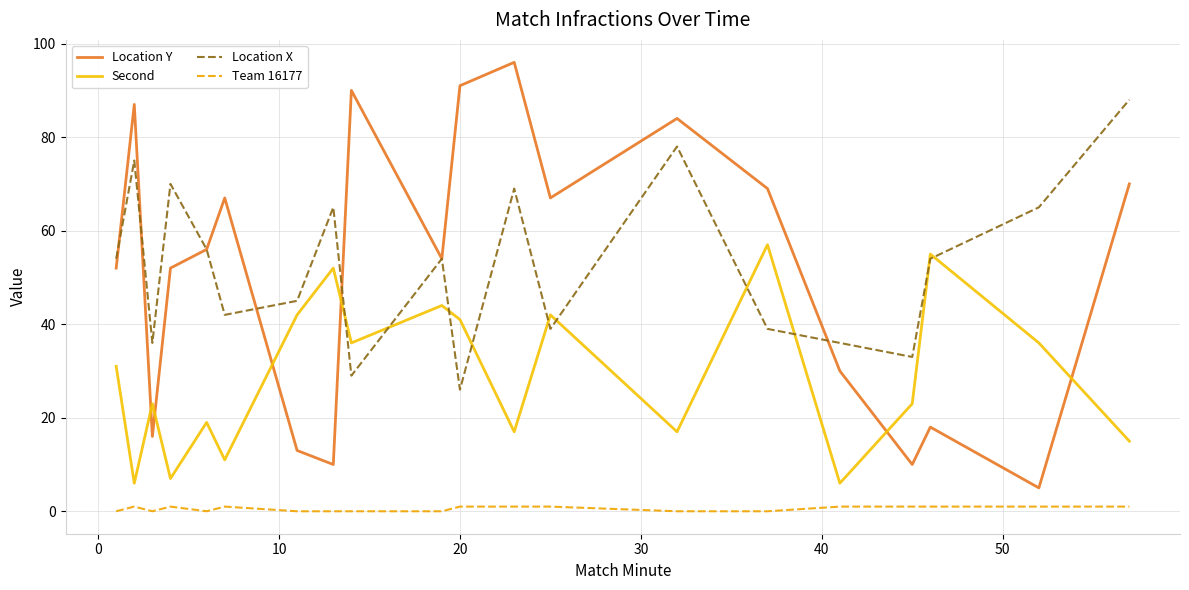

In Second, how many points are higher than both neighbors (excluding endpoints)?

7